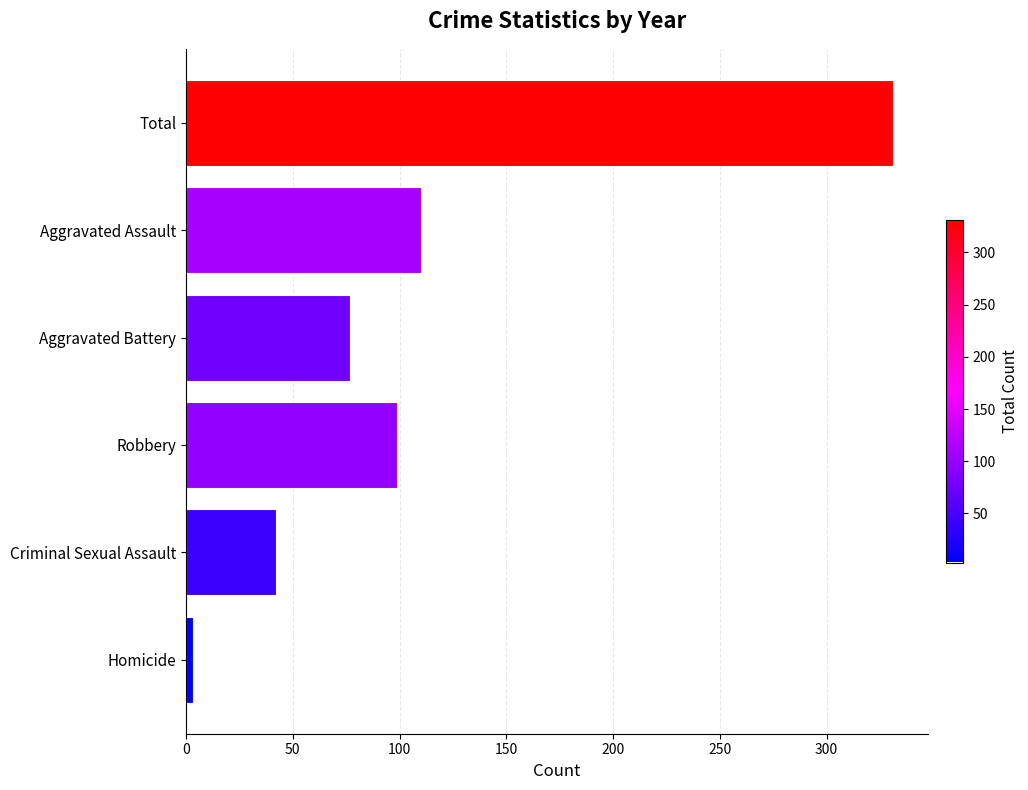

What is the difference between the second highest and minimum values?

107